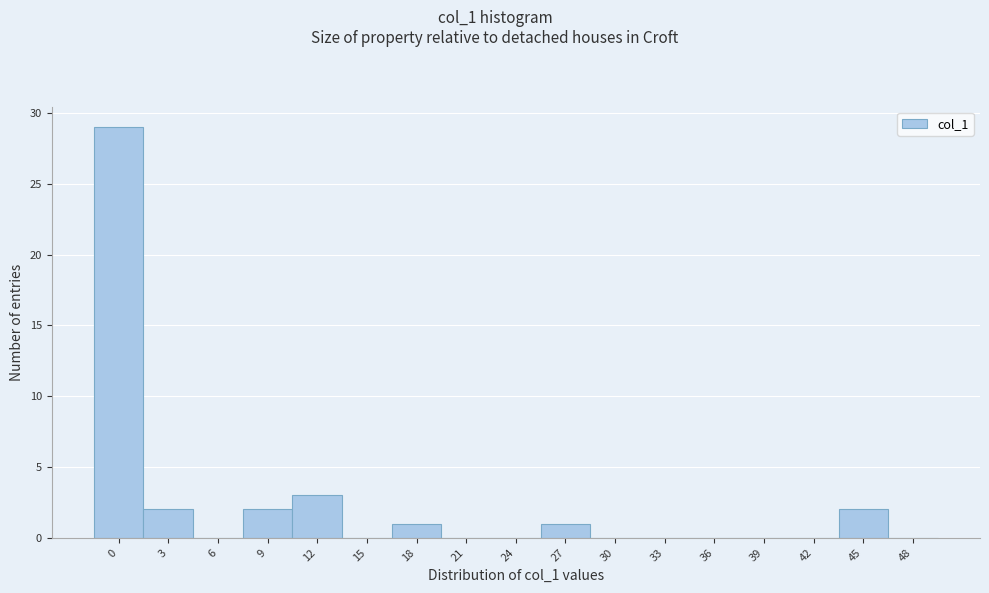

Reading left to right, list all the values displayed in this chart.

0=29	3=2	6=0	9=2	12=3	15=0	18=1	21=0	24=0	27=1	30=0	33=0	36=0	39=0	42=0	45=2	48=0